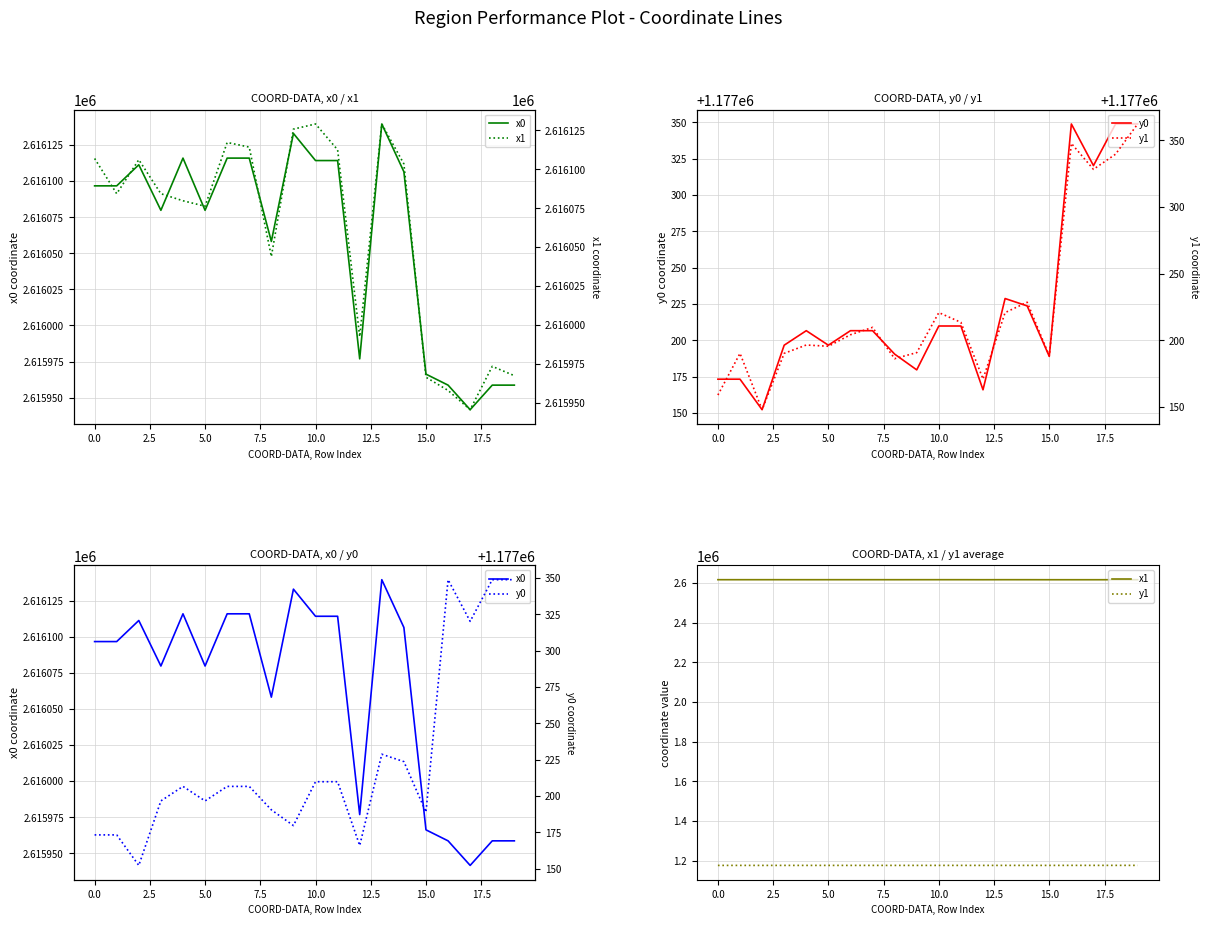

How many interior local valleys does the y0 series have?

6